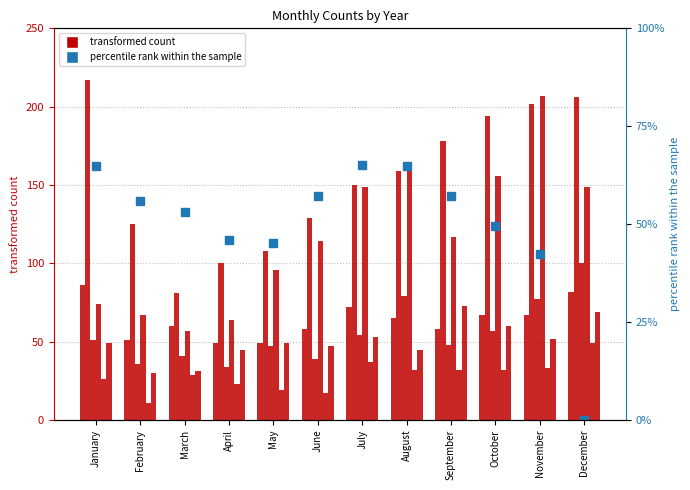

What is the sum of all values?

601.6